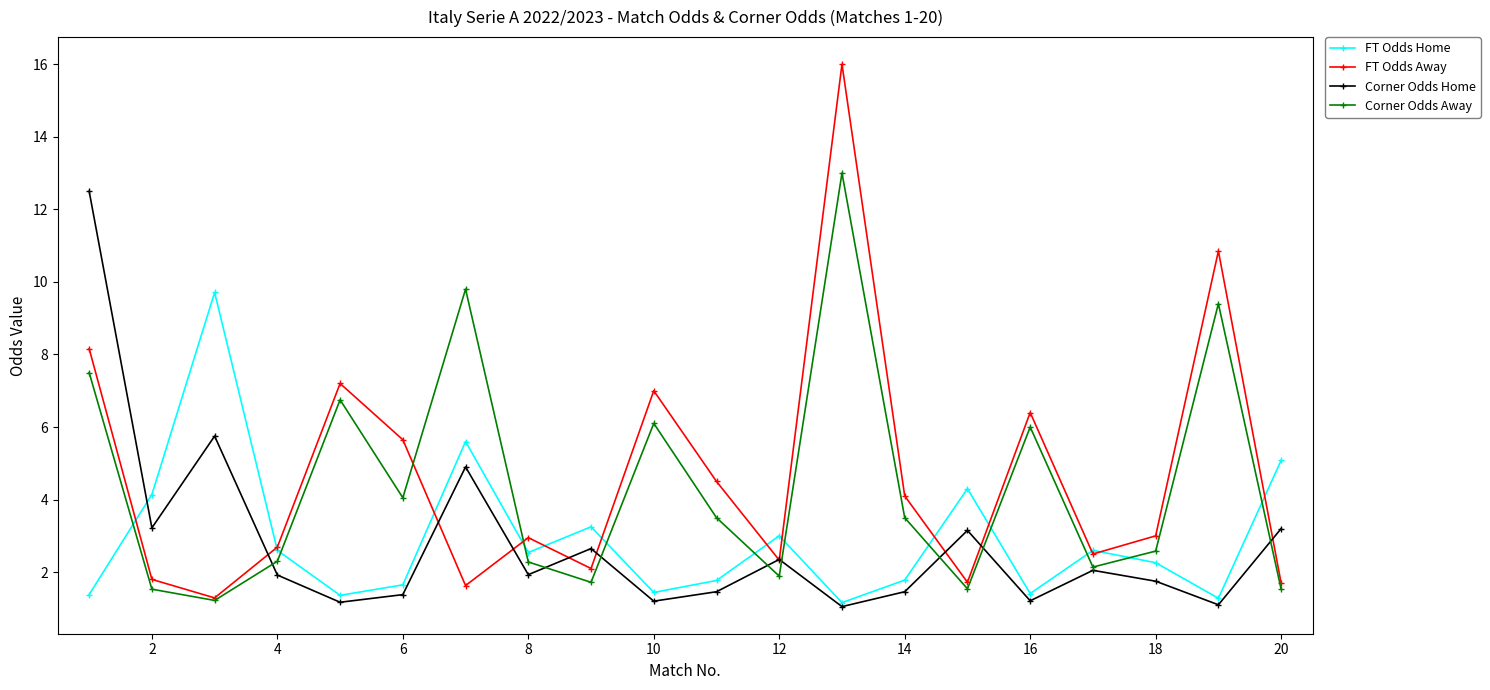

What is the minimum value shown in the chart?

1.1